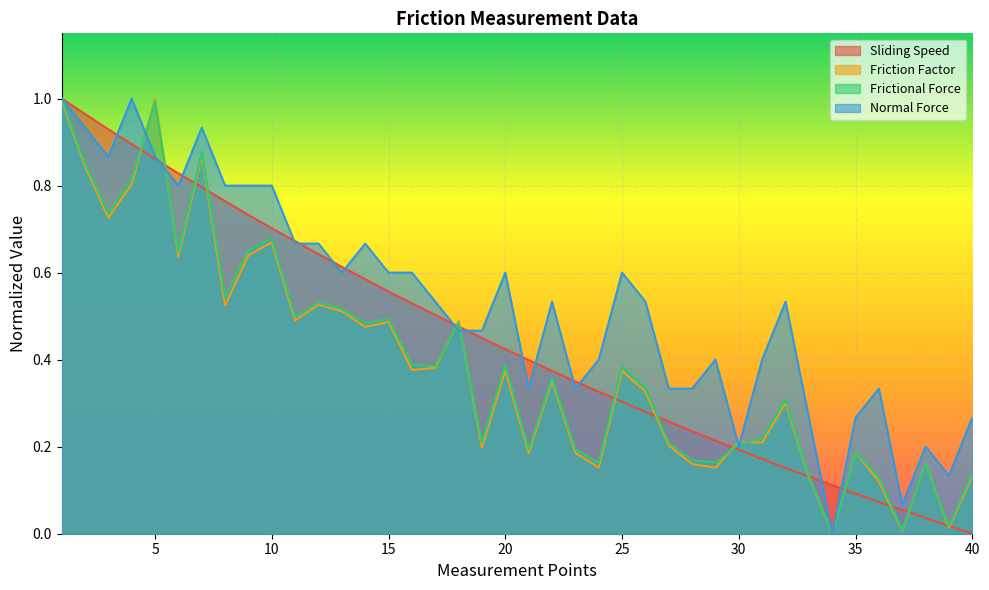

Between which two adjacent categories do Sliding Speed and Frictional Force first intersect?

4 and 5